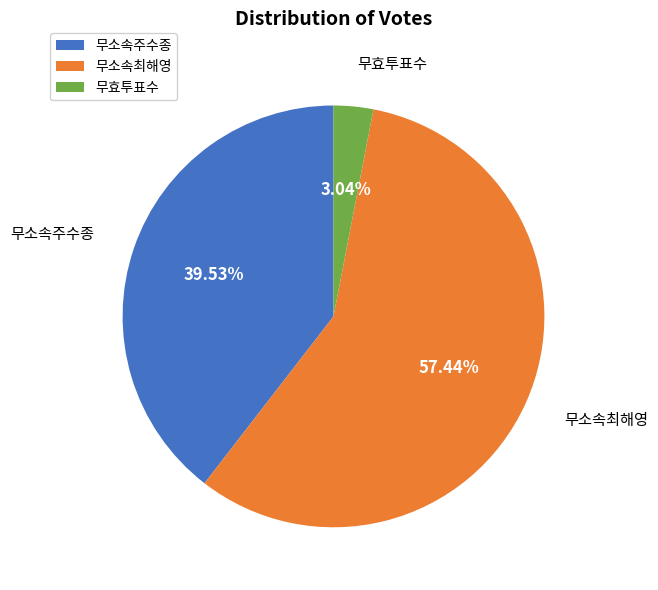

Which category has the biggest portion of the pie?

무소속최해영